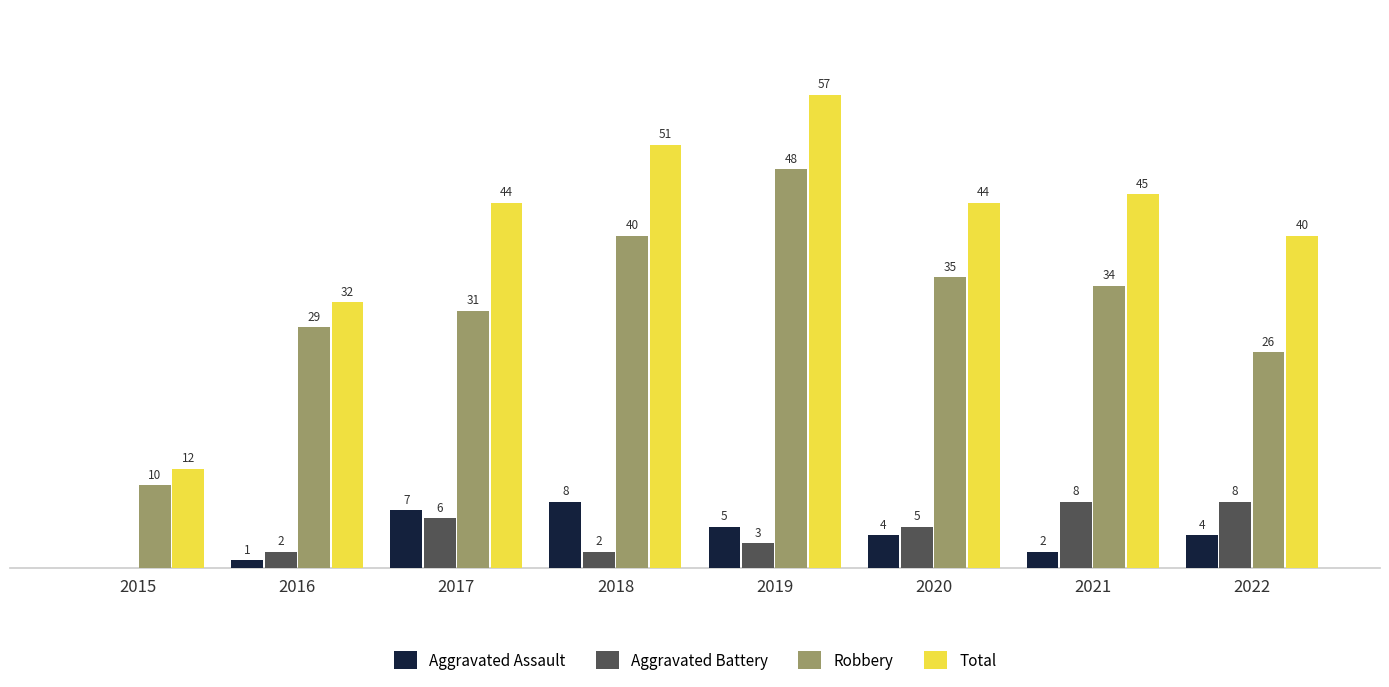

Which series has the largest total across all categories?

Total